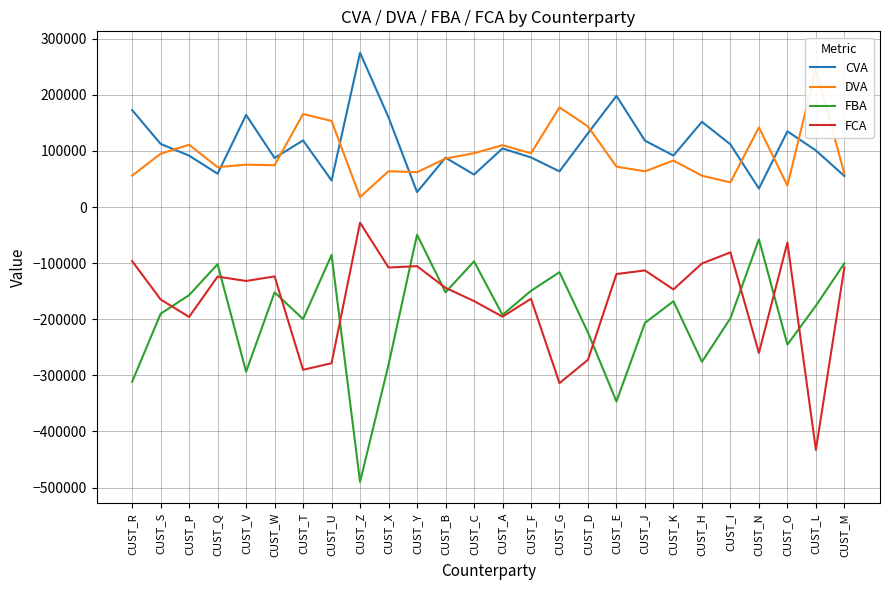

What is the sum of all DVA values?

2461126.1